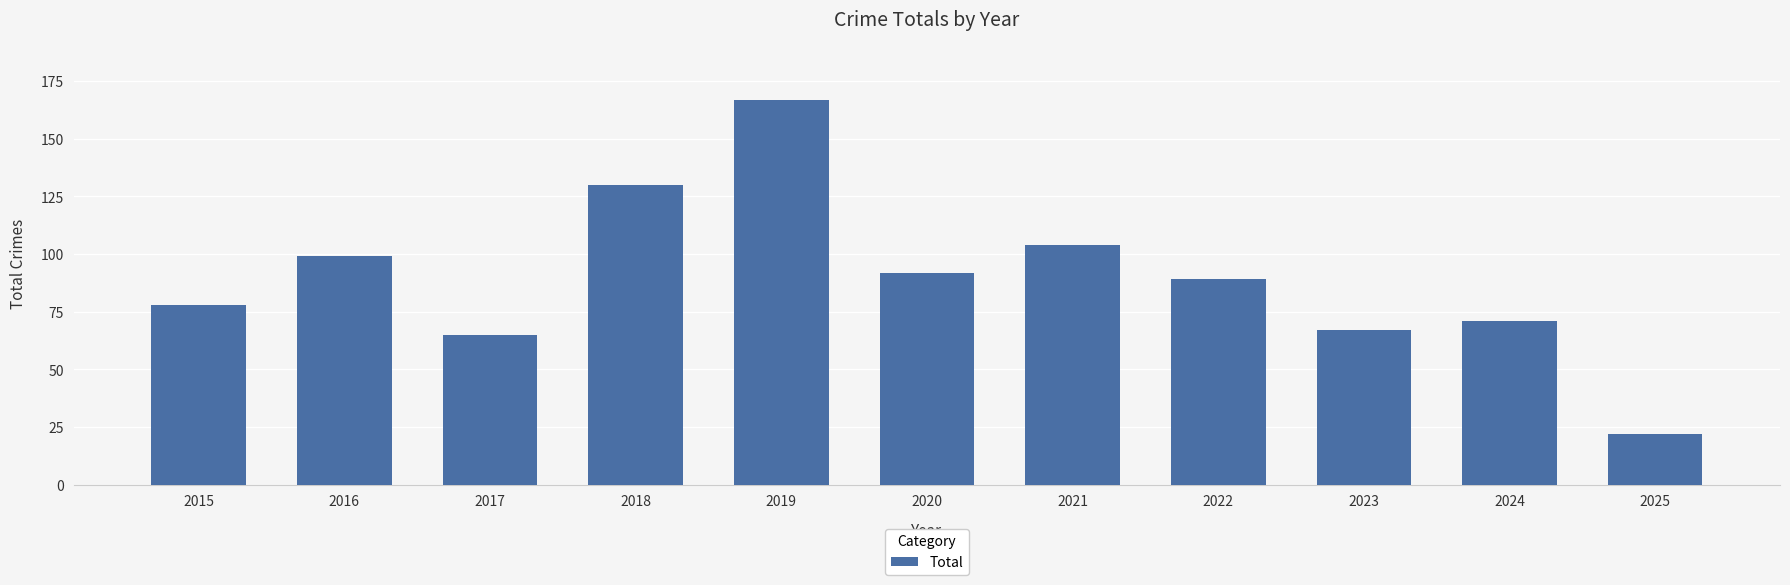

The chart shows a value of 78 at 2015. True or false?

True